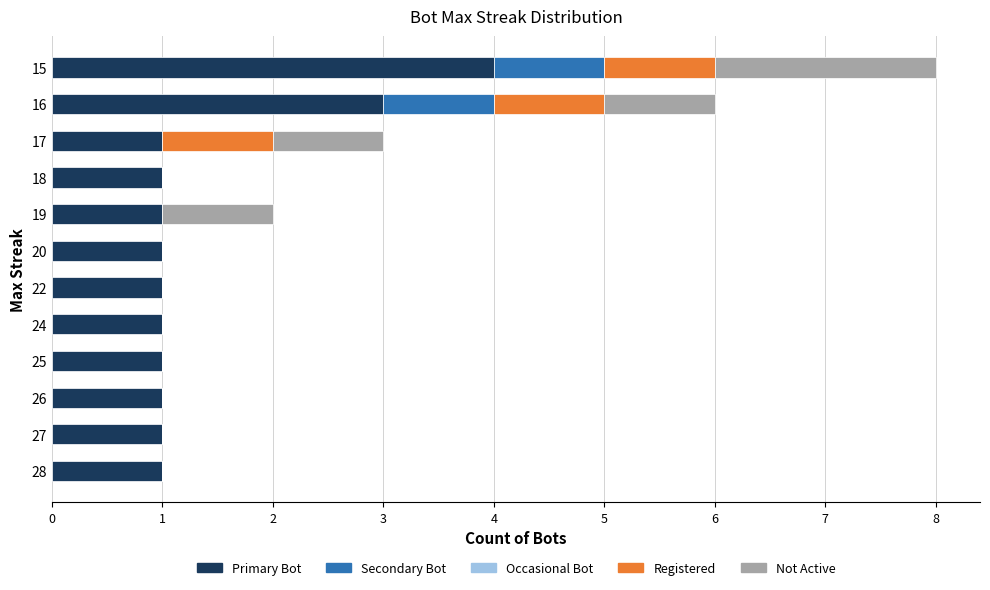

What is the sum of the Primary Bot values at 16 and 22?

4